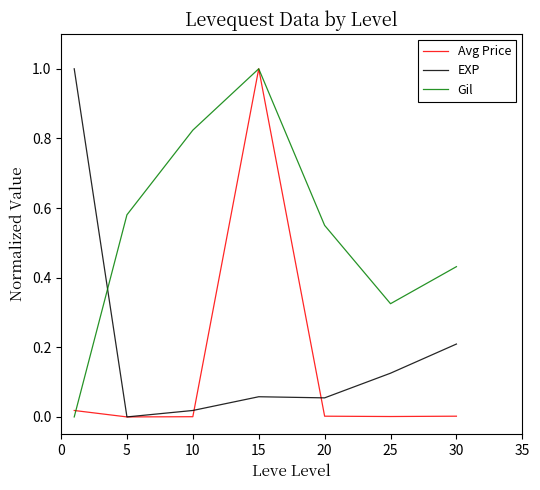

Which series has the largest total across all categories?

Gil